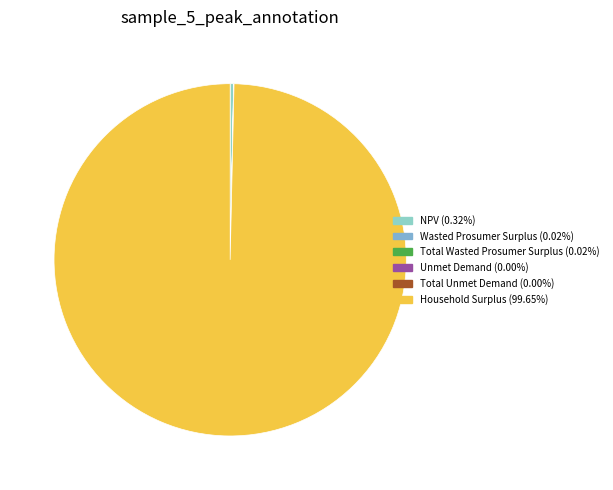

To the nearest percent, what is the average slice percentage?

17%